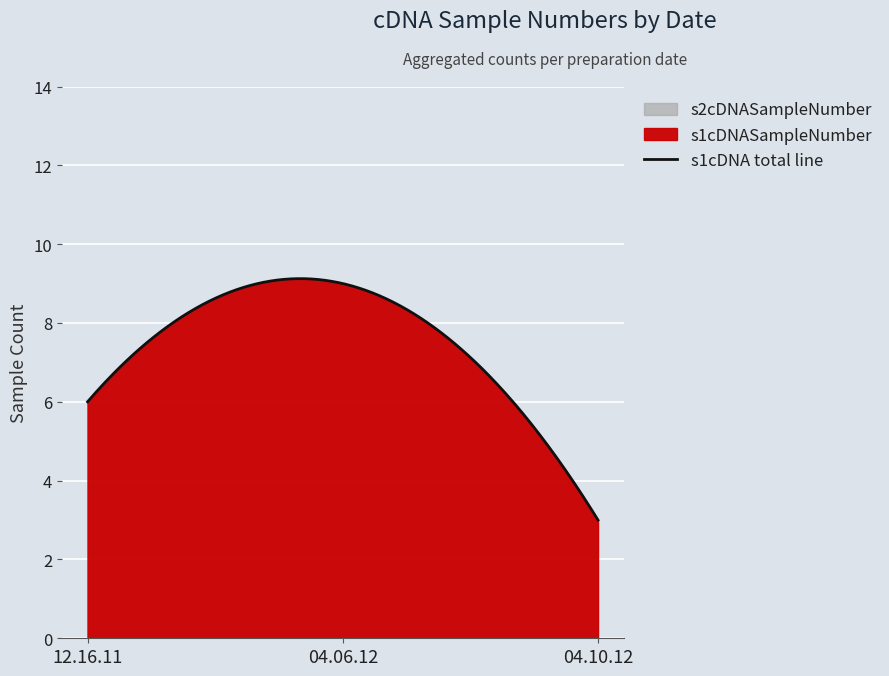

What is the average value of the s2cDNASampleNumber series?

6